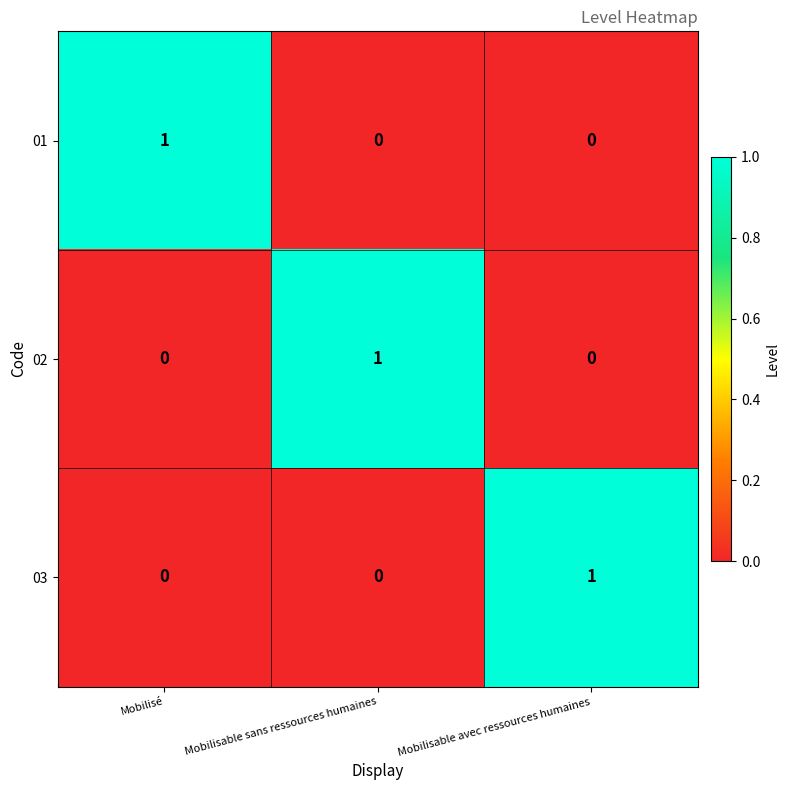

The value of 01 at Mobilisable sans ressources humaines is 1. True or false?

False